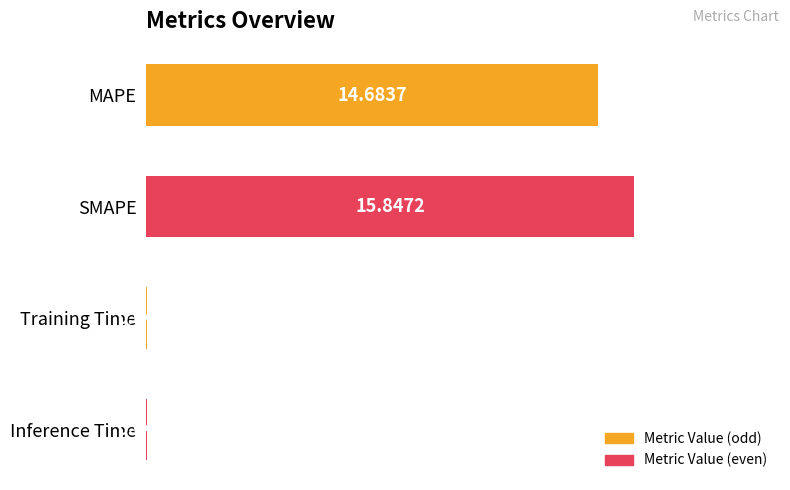

What is the sum of all values?

30.6